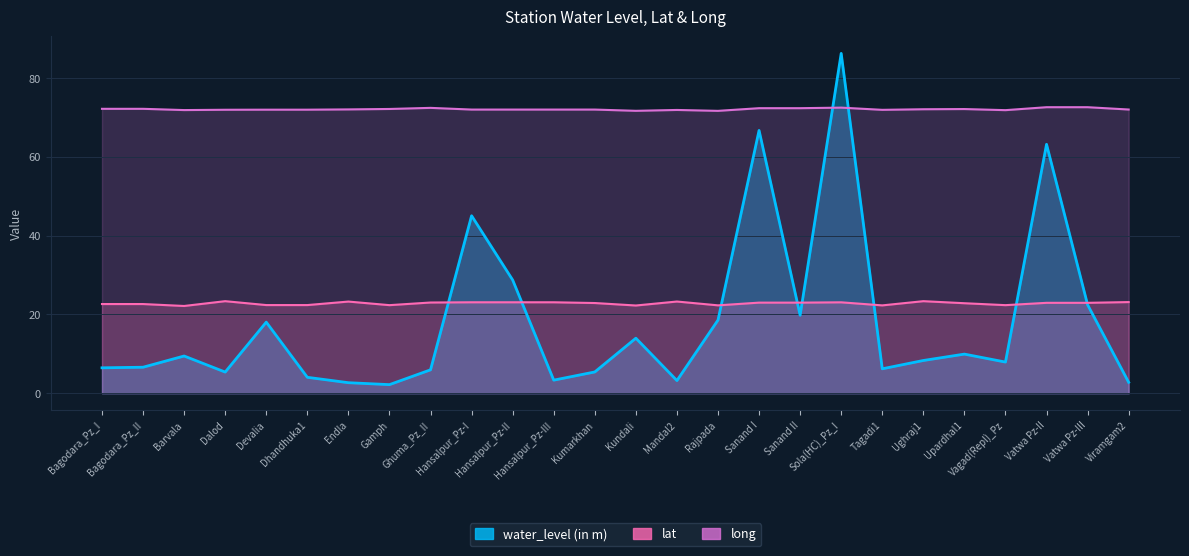

True or false: lat and water_level (in m) intersect in this chart.

True